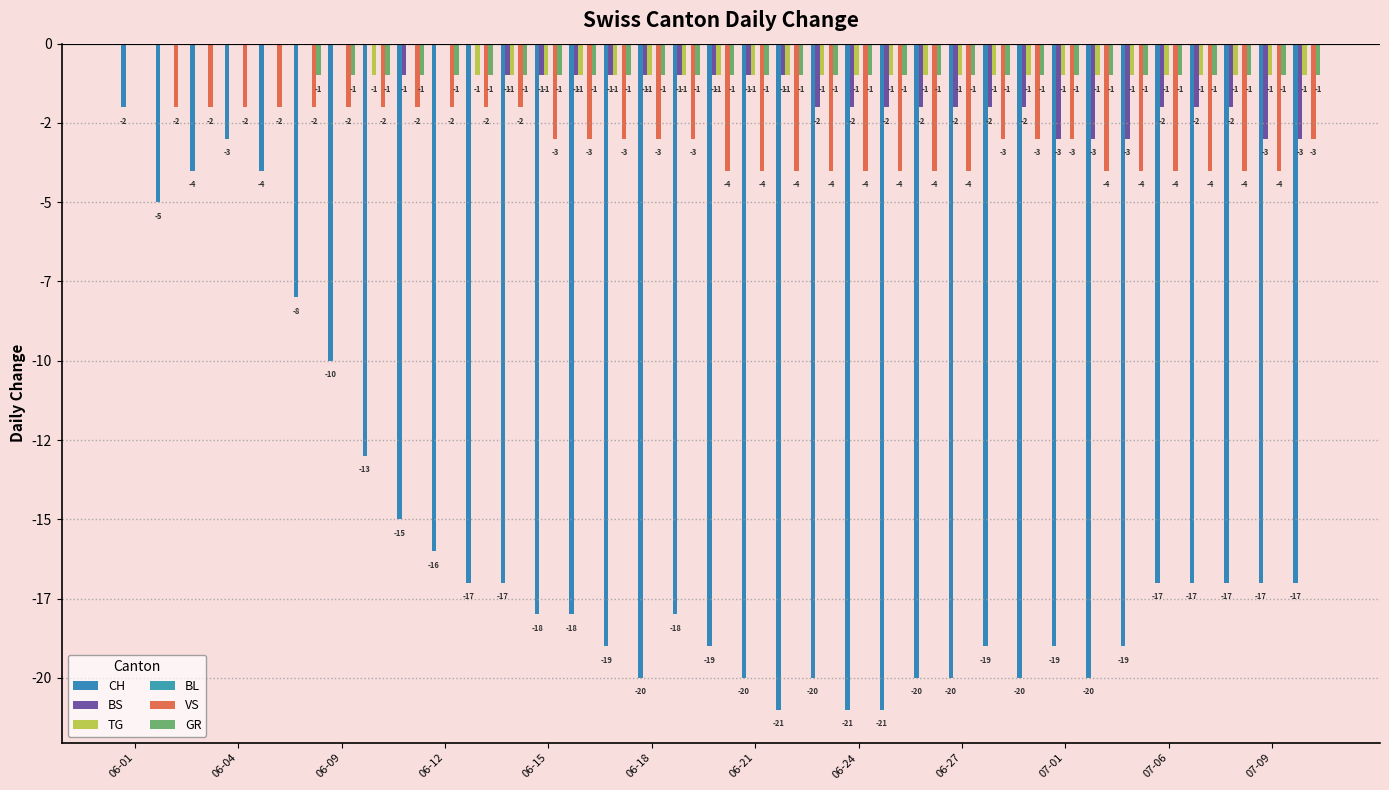

Are the bars horizontal?

No